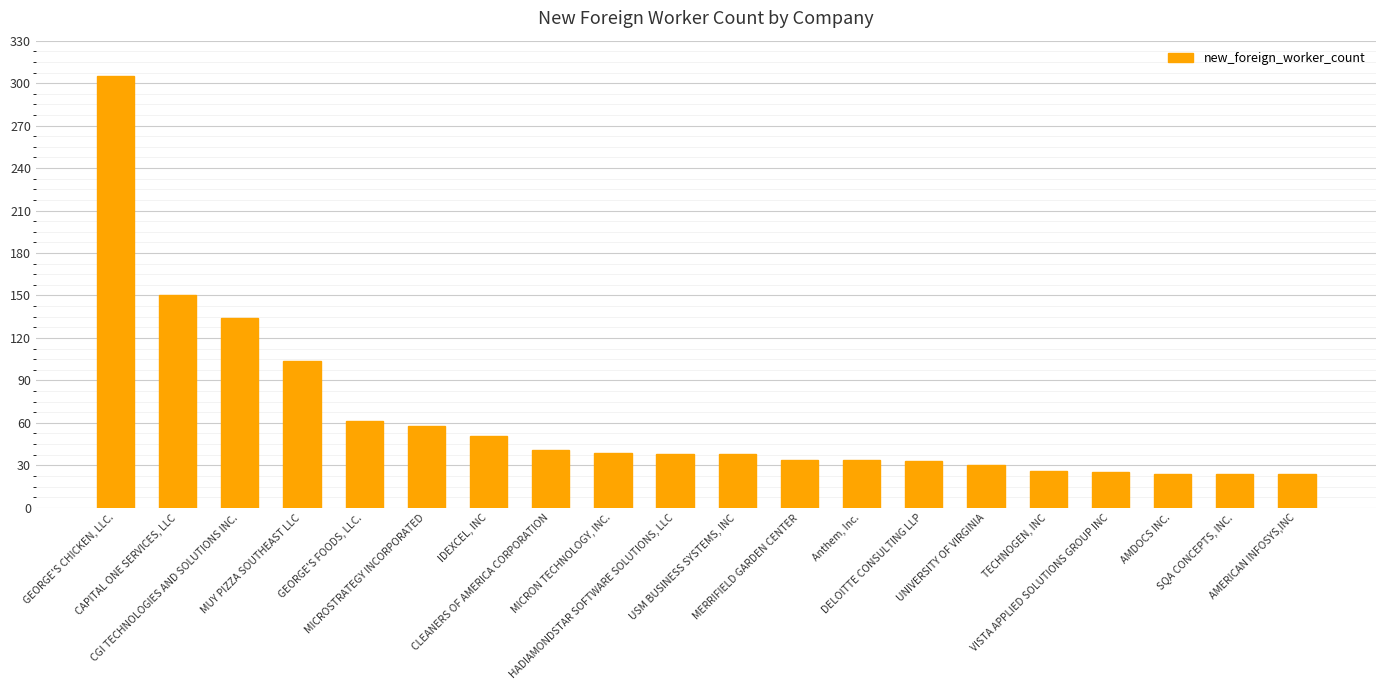

True or false: the data shows 48 at MERRIFIELD GARDEN CENTER.

False